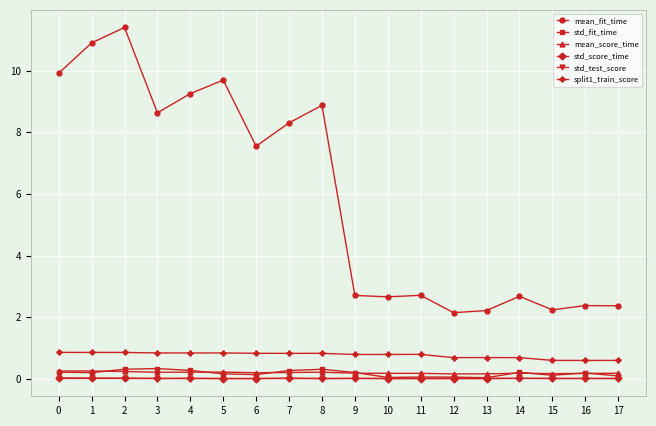

Which series changed the most between 7 and 14?

mean_fit_time